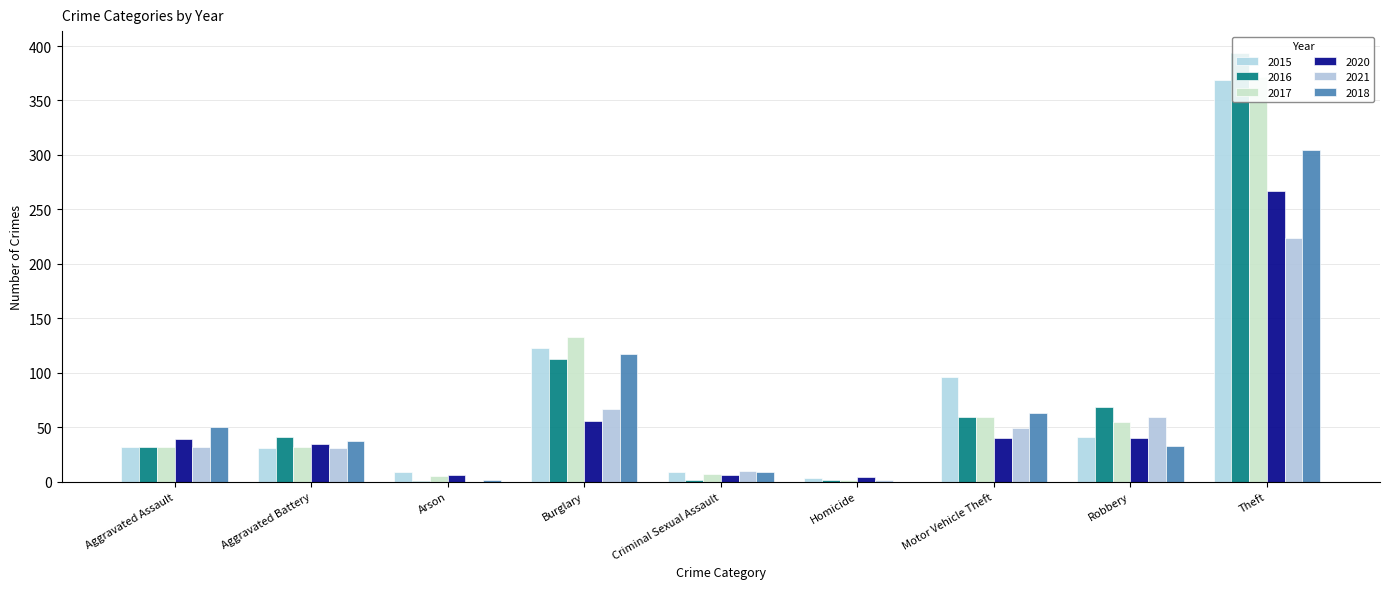

Is the value of 2021 at Aggravated Battery greater than the value of 2015 at Motor Vehicle Theft?

No